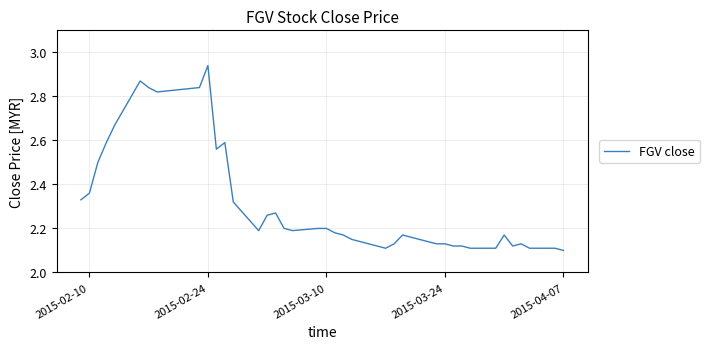

What is the difference between the second highest and minimum values?

0.8